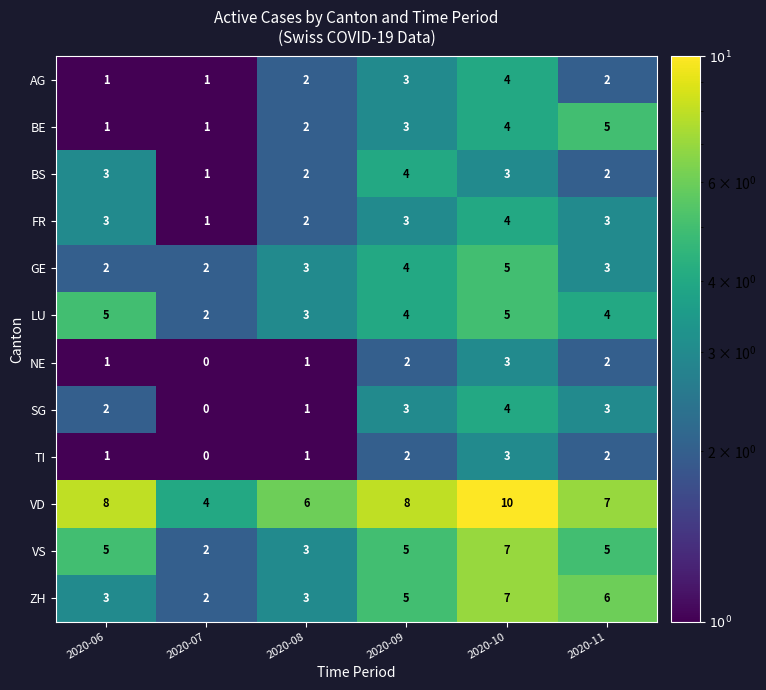

At which category is the sum across all series the highest?

2020-10